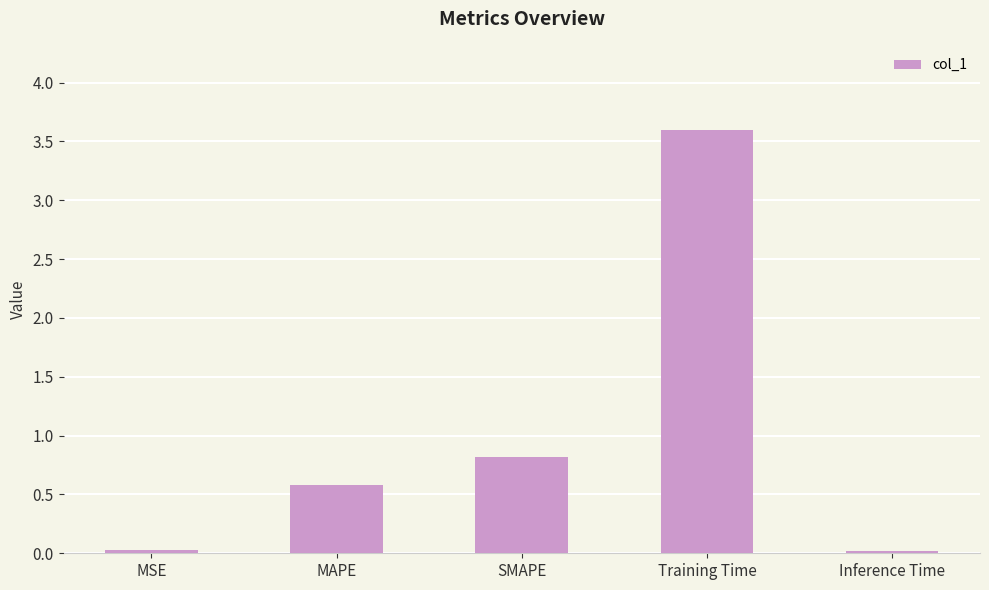

Where is the data nearest to the value 1?

SMAPE